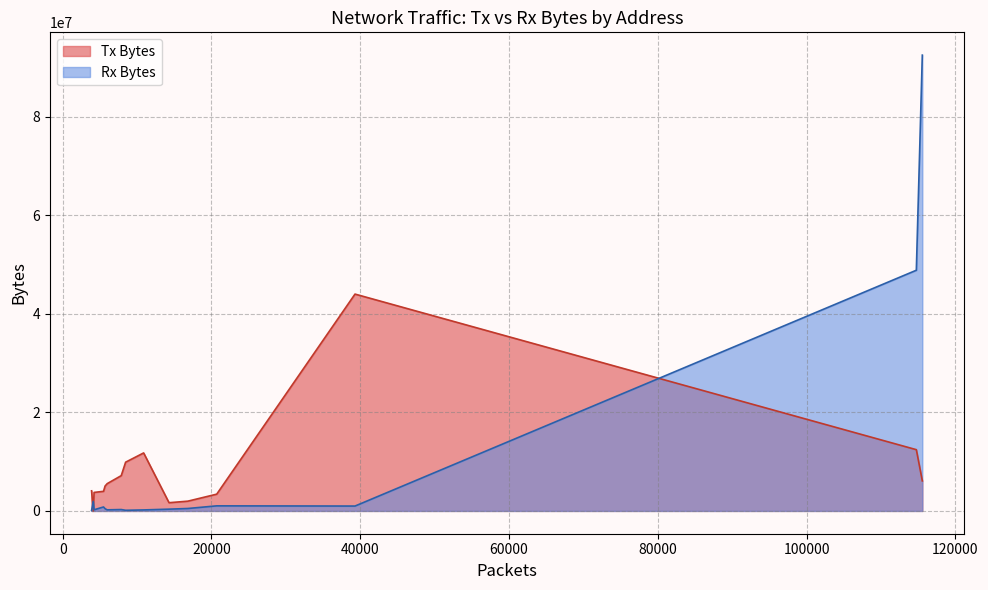

Rank the series by their average value, from lowest to highest.

Tx Bytes, Rx Bytes